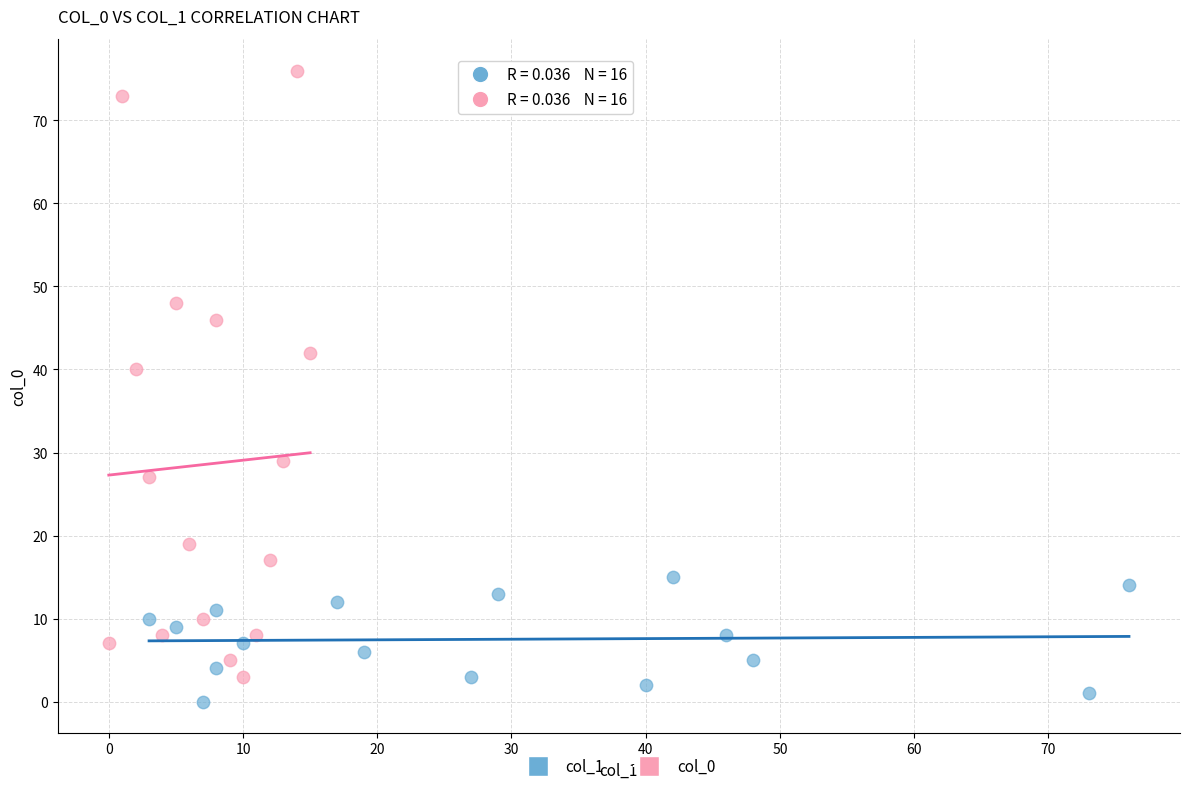

Which series has the widest spread of Y values?

col_0